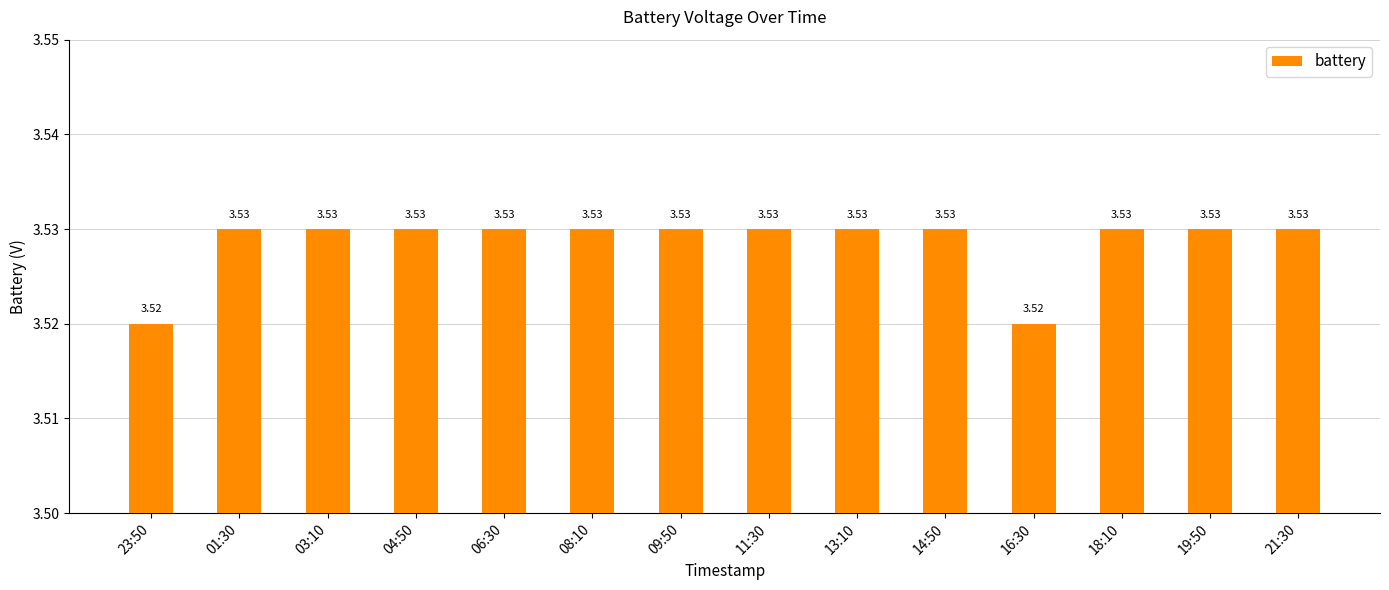

Between 03:10 and 23:50, which is larger?

03:10